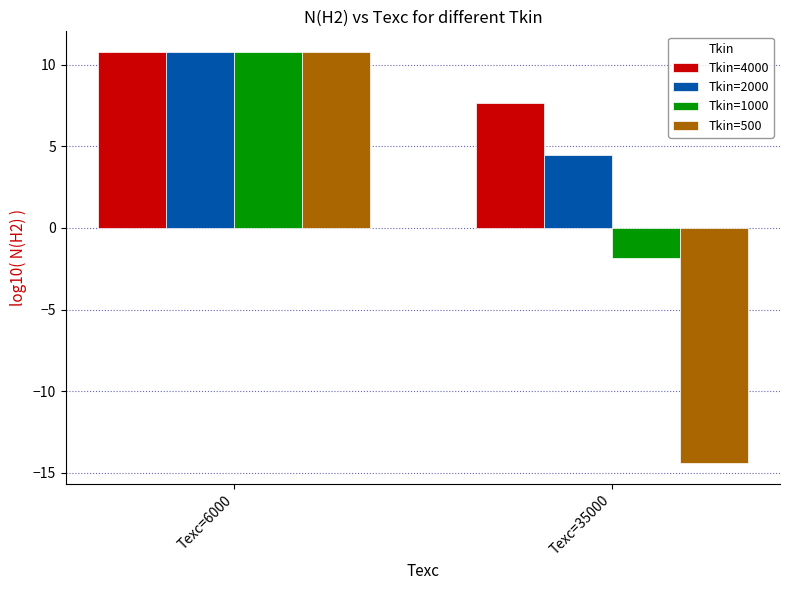

Count the Tkin=4000 values in the range 7 to 10.

1